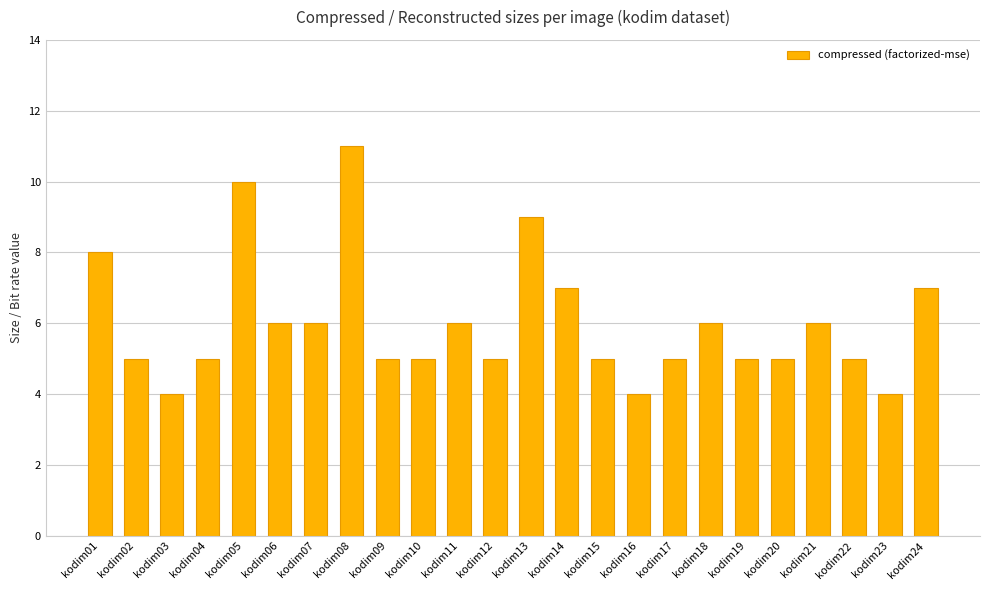

Count the number of categories in the chart.

24